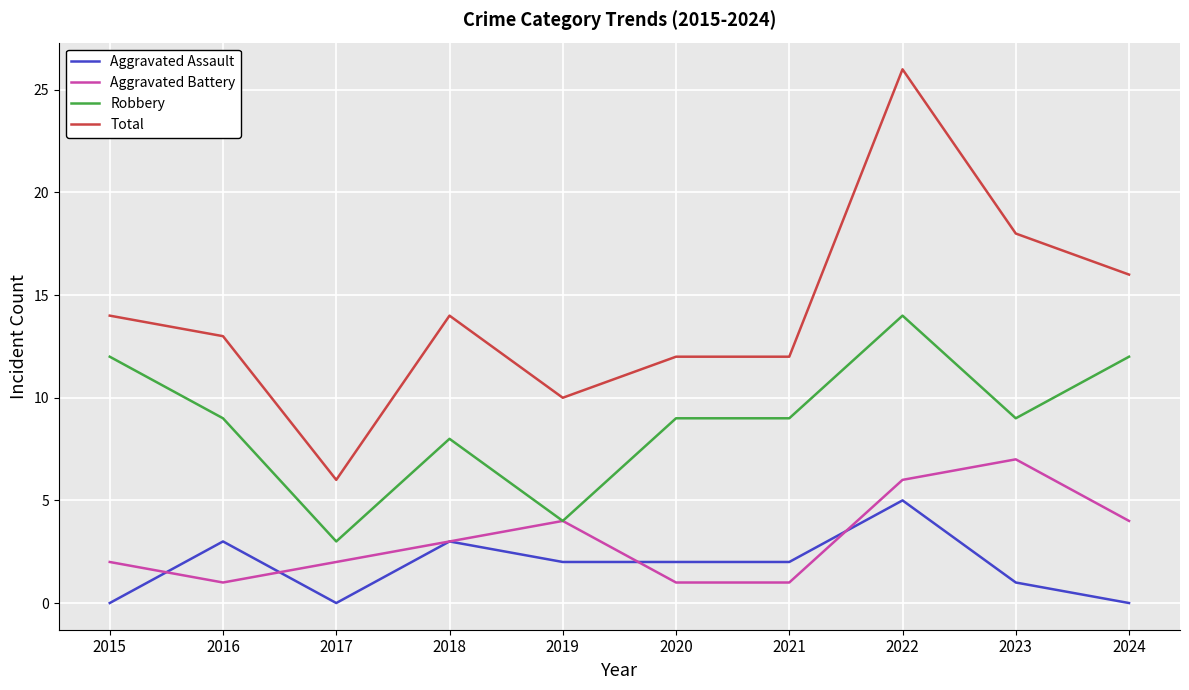

At which label does Robbery reach its minimum?

2017